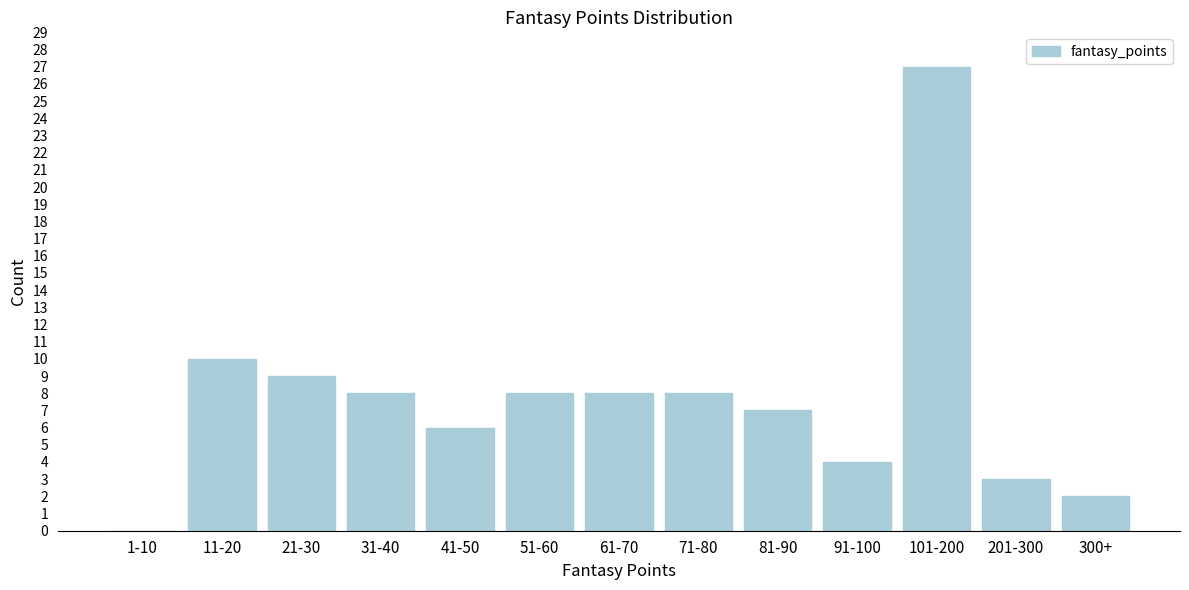

Reading right to left, transcribe all the data shown in this chart.

300+=2	201-300=3	101-200=27	91-100=4	81-90=7	71-80=8	61-70=8	51-60=8	41-50=6	31-40=8	21-30=9	11-20=10	1-10=0